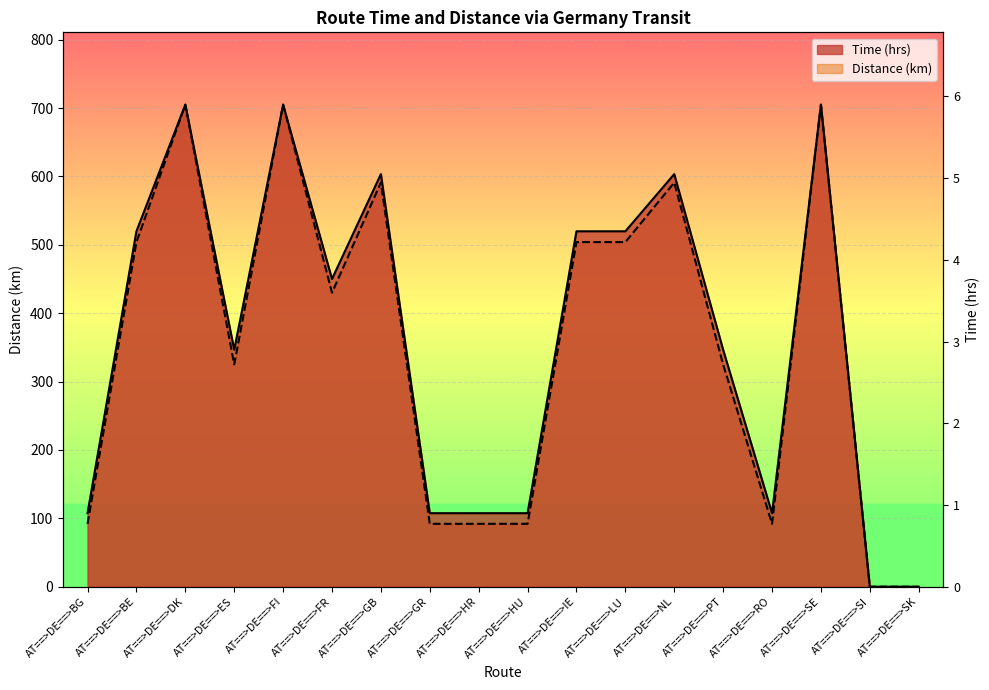

Where does the Distance (km) series first go above 430?

AT==>DE==>BE